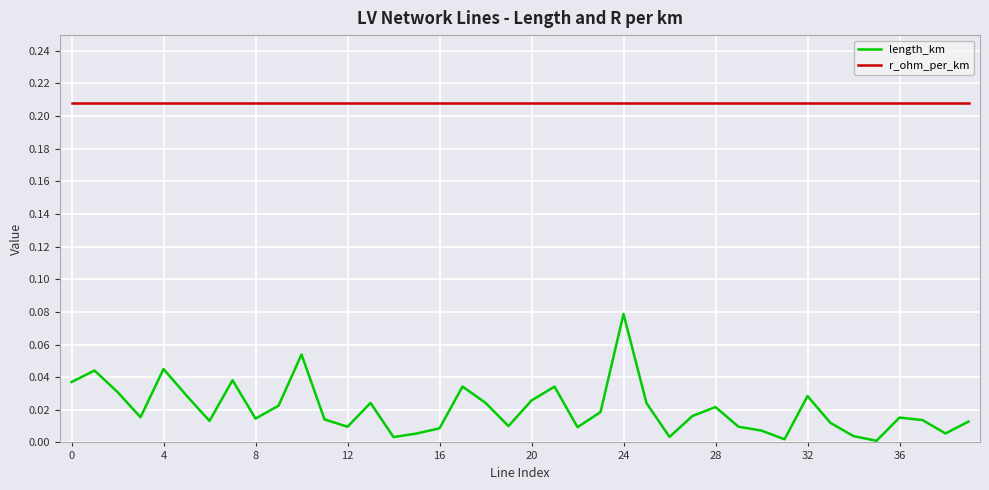

How many lines are shown in the chart?

2